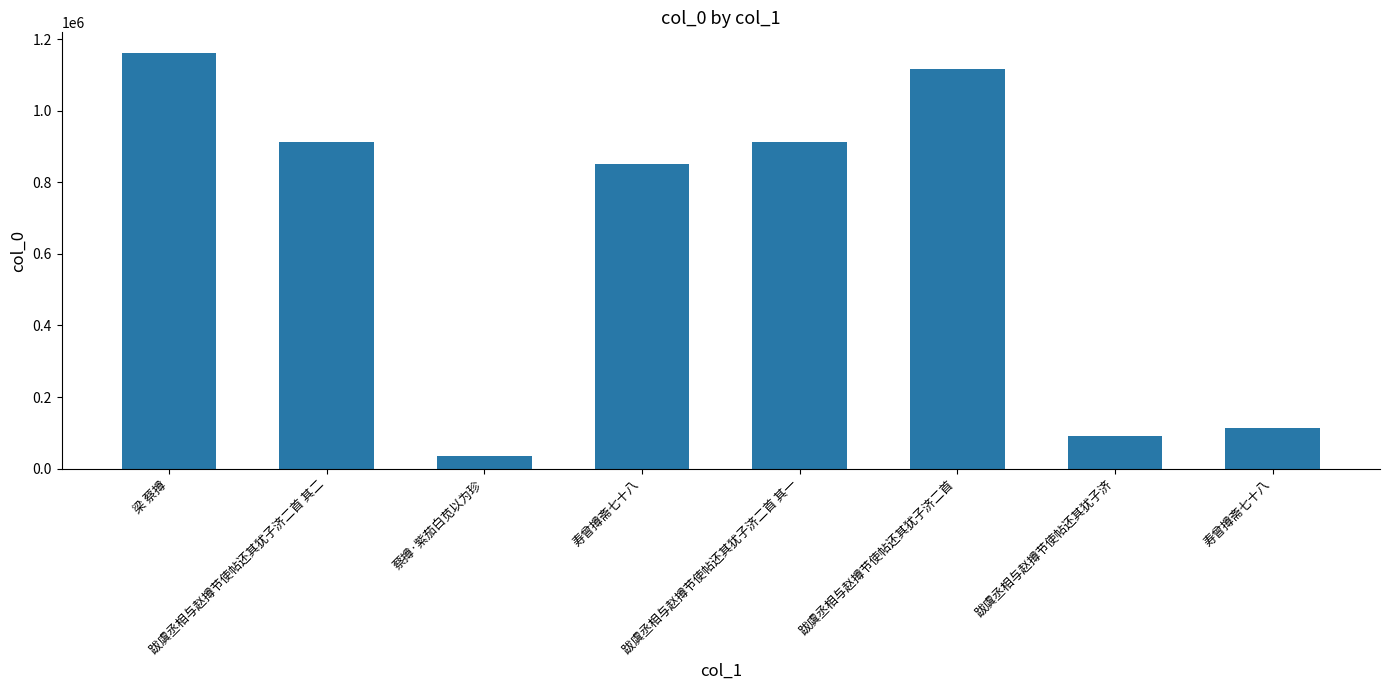

How many categories are shown in the chart?

8